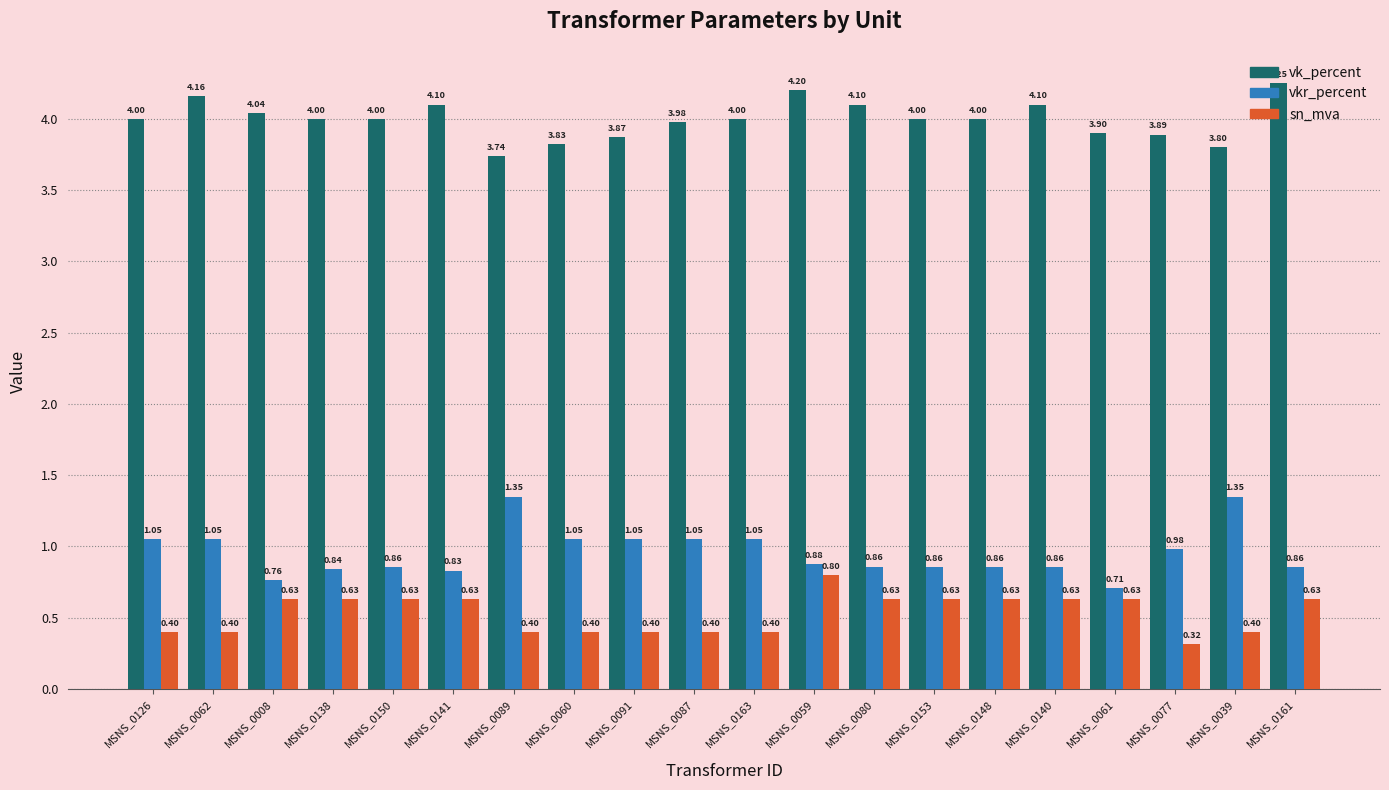

List the series in order of their peak value, lowest first.

sn_mva, vkr_percent, vk_percent